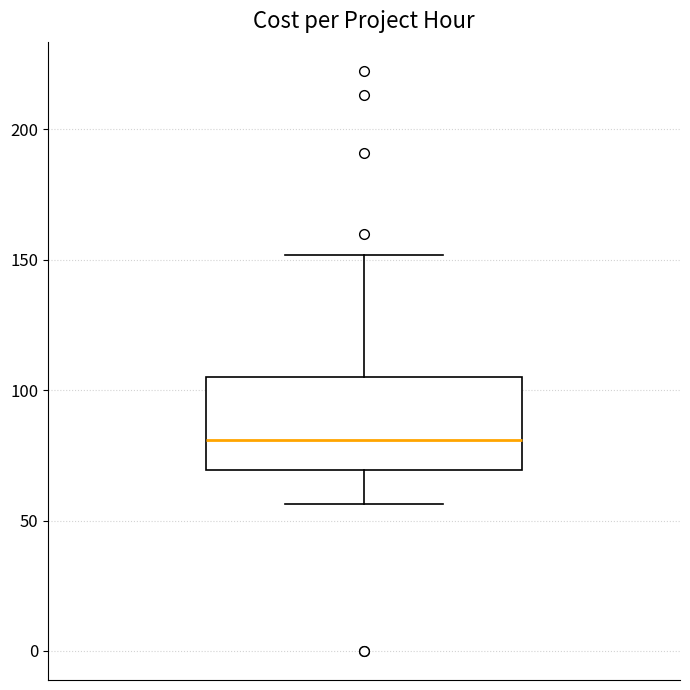

Where does the upper whisker of the box end on the y-axis? The values are not printed on the chart, so give them approximately, as read against the axis.

150